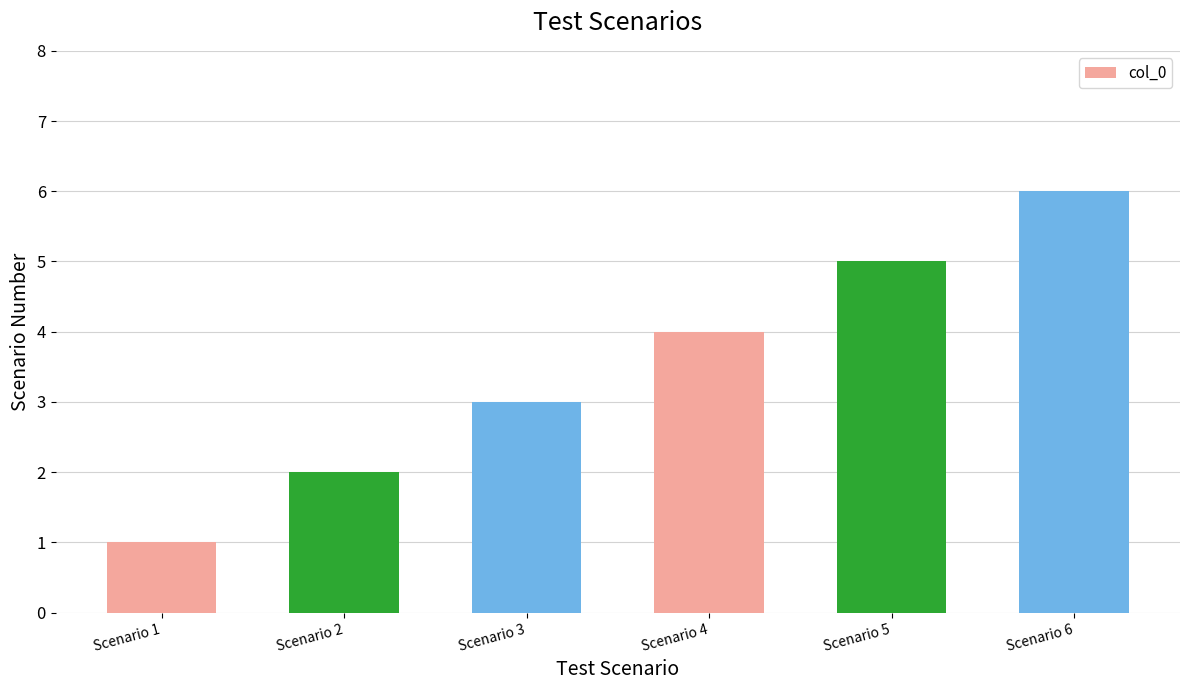

Which label corresponds to the smallest value in the chart?

Scenario 1